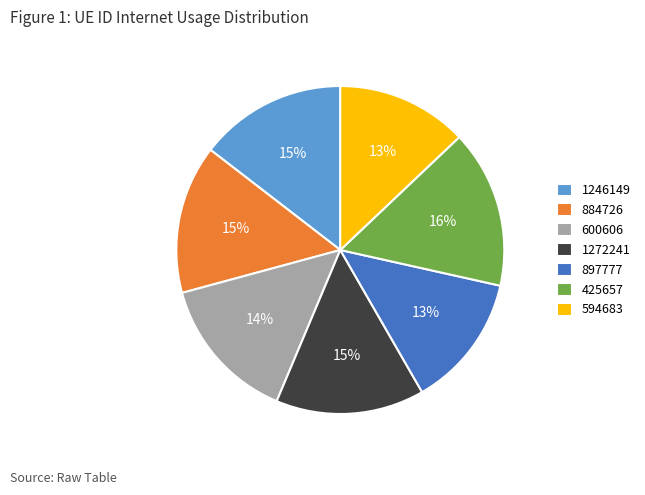

True or false: 897777 accounts for 13% of the total.

True